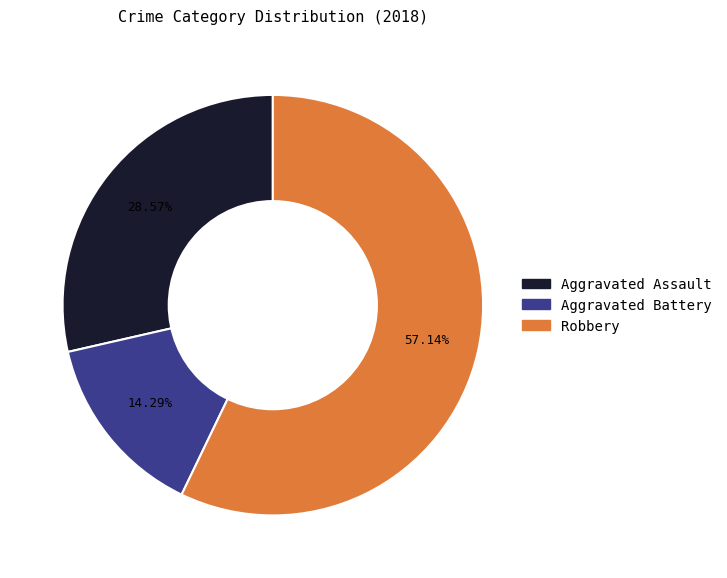

Is there any slice that represents more than half of the pie?

Yes